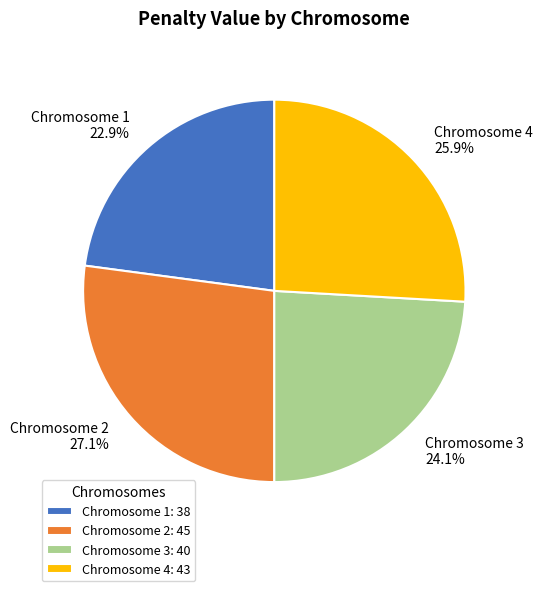

Which category has the smallest portion of the pie?

Chromosome 1